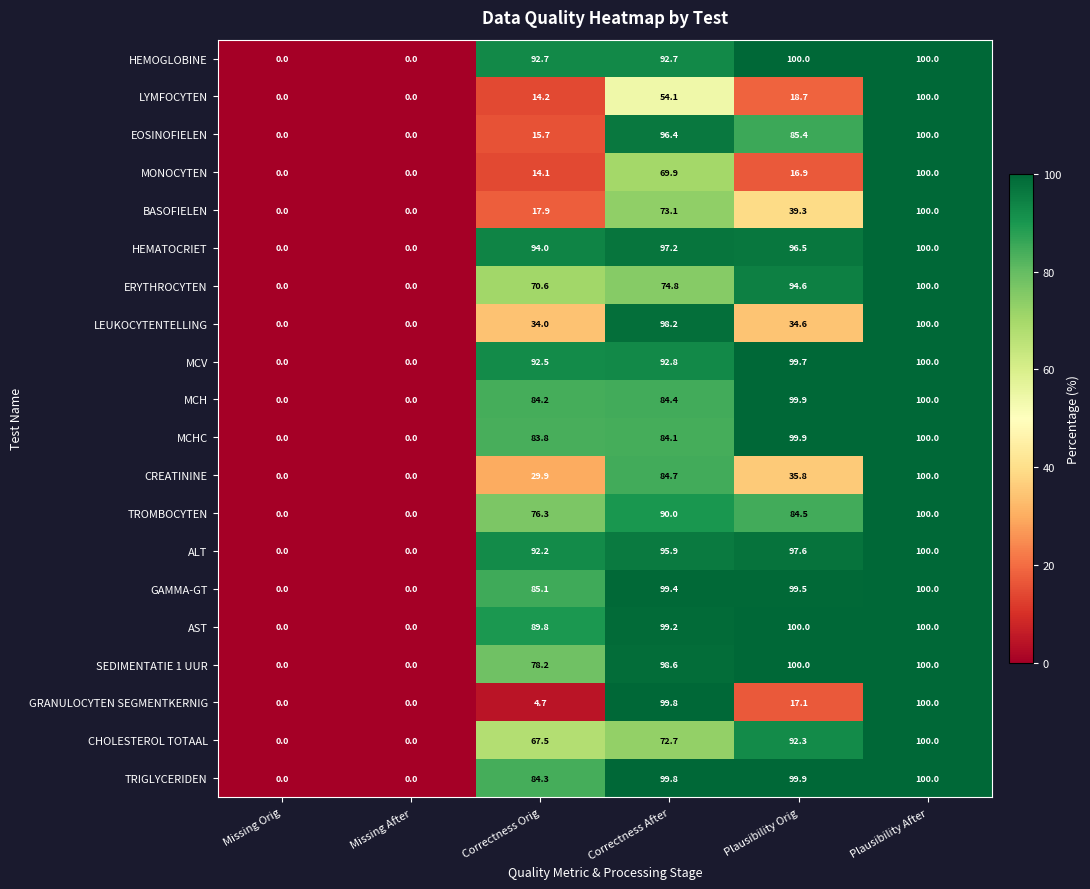

What is the maximum value for TRIGLYCERIDEN?

100.0